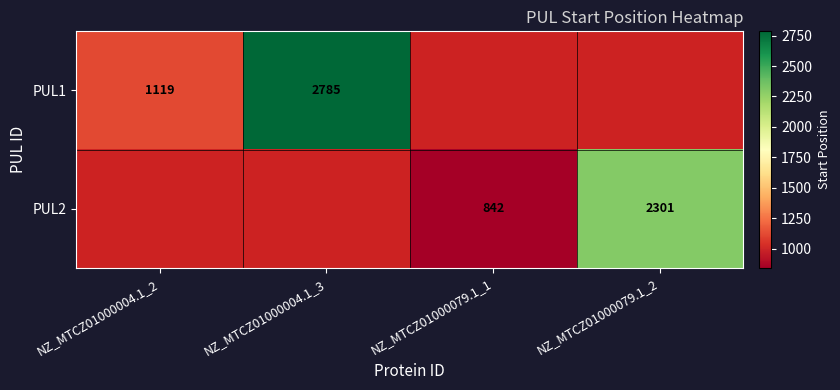

At how many categories does at least one series exceed 2709?

1